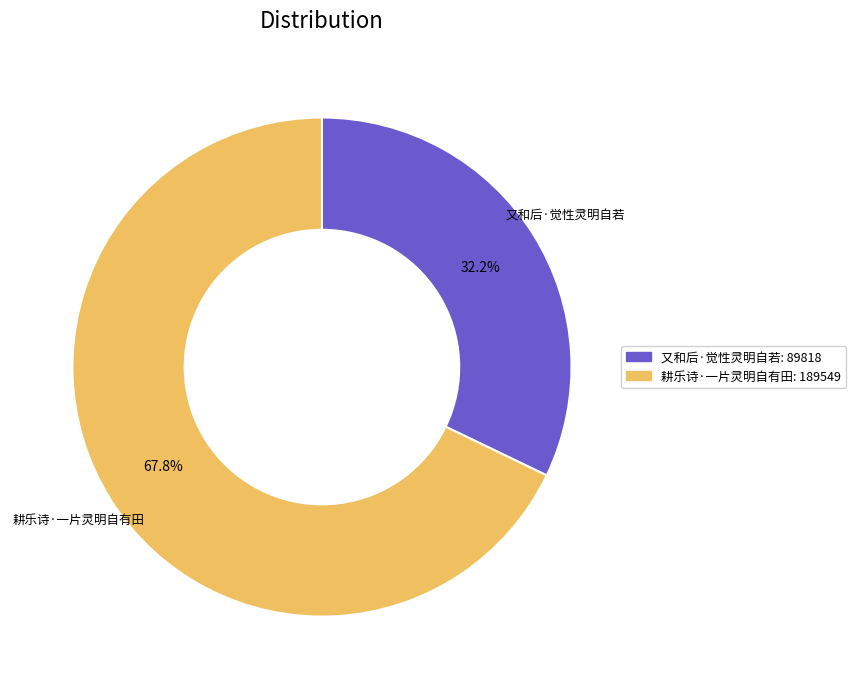

What is the ratio of the value at 又和后·觉性灵明自若 to the value at 耕乐诗·一片灵明自有田?

0.5